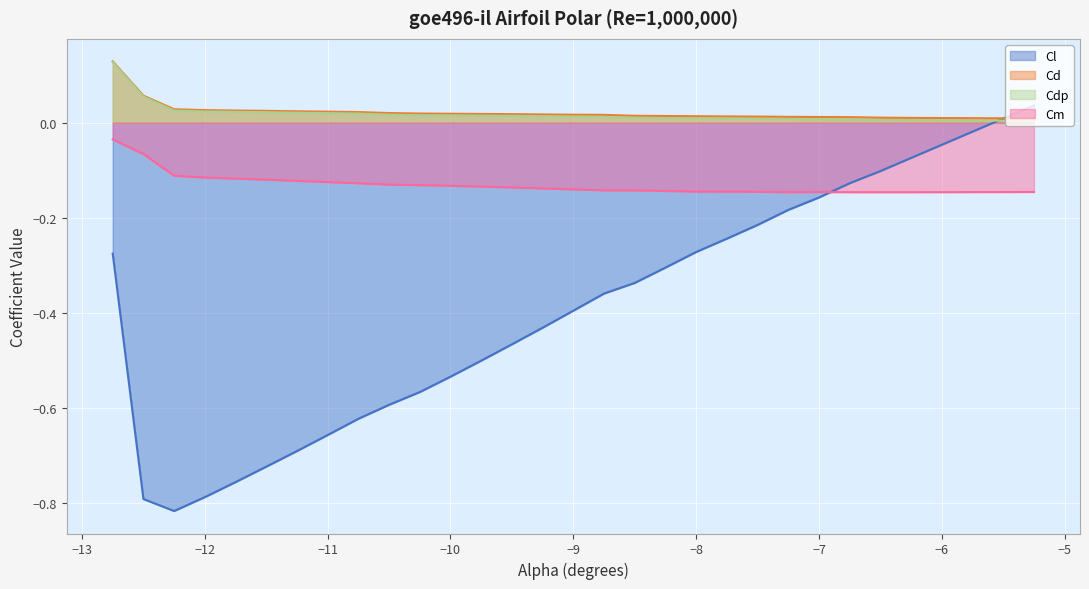

What are all the series names shown in the legend?

Cl, Cd, Cdp, Cm